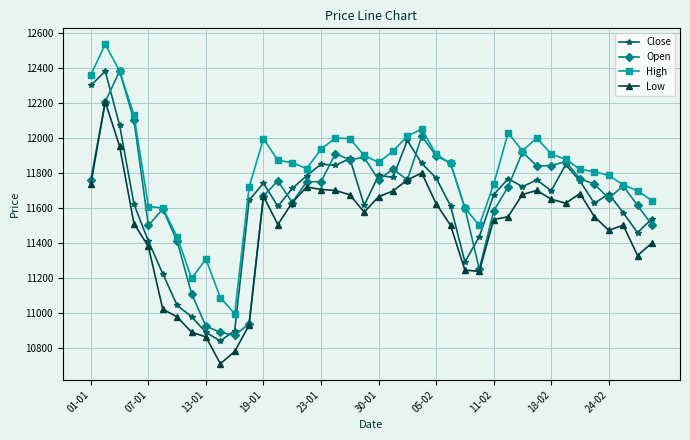

What is the average value of the High series?

11810.3